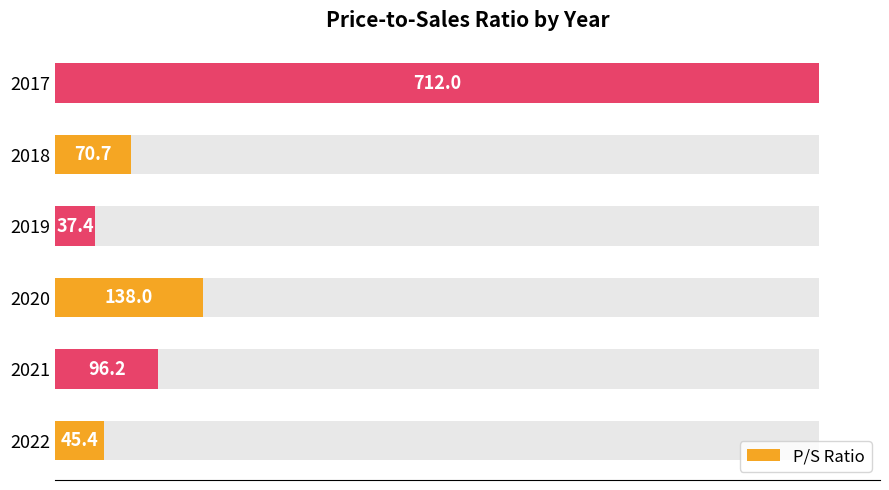

What is the smallest value displayed?

37.4